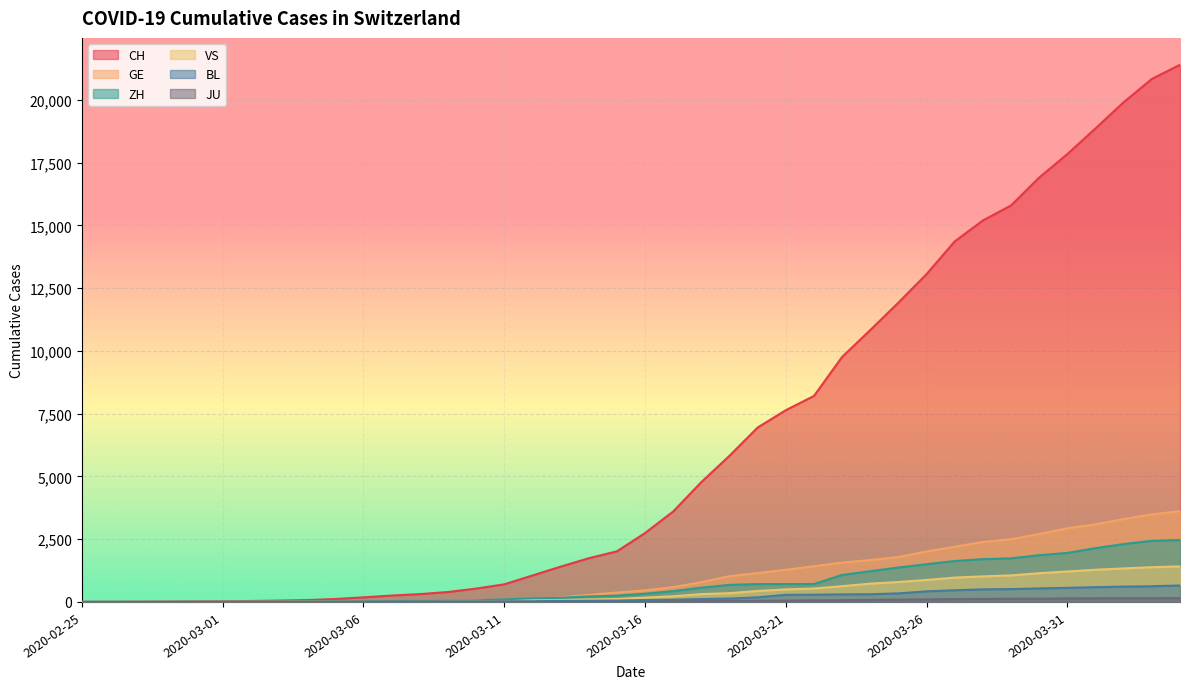

What is the label of the 25th point from the right?

2020-03-11